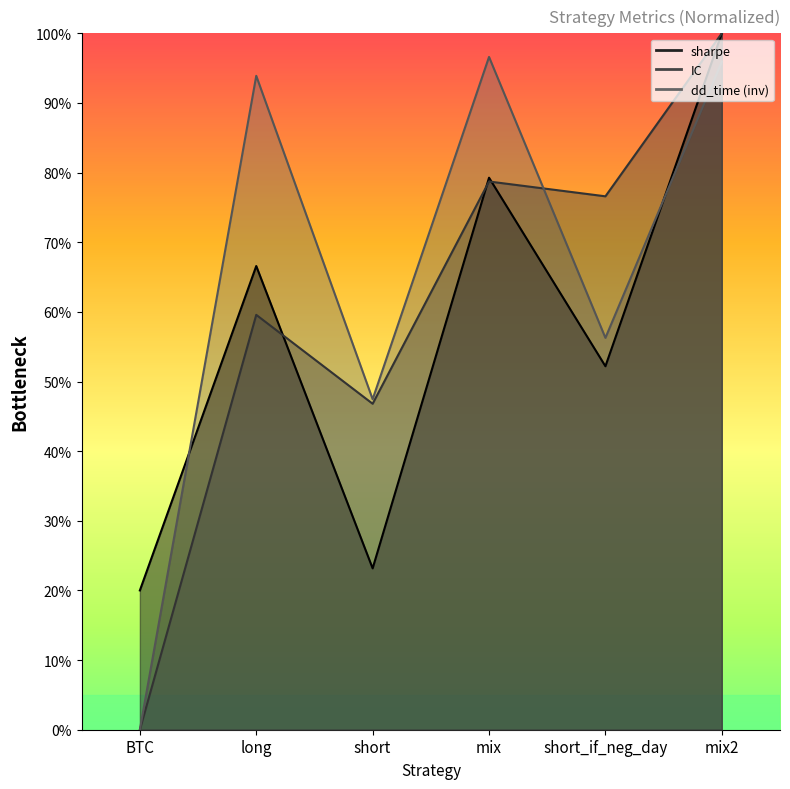

Rank the series by their maximum value, from lowest to highest.

dd_time, sharpe, IC